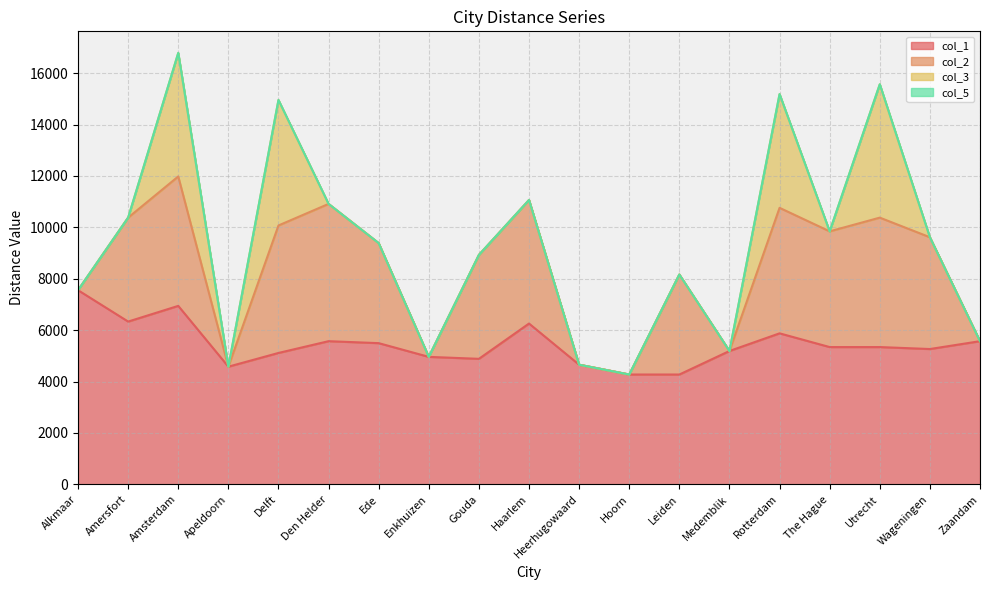

How many data points in col_3 are above 0?

4